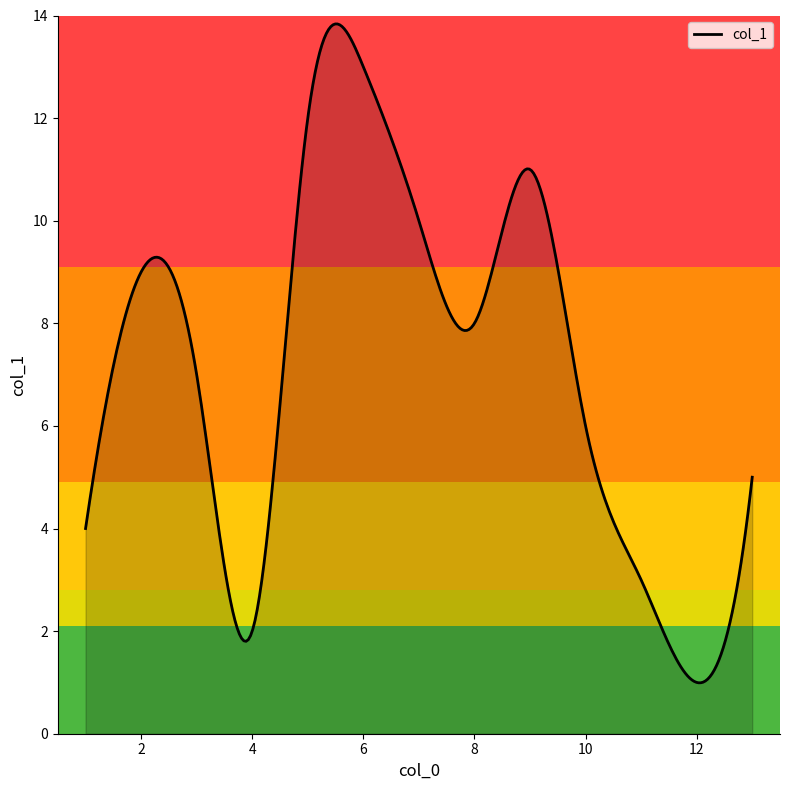

What is the greatest value displayed?

13.8